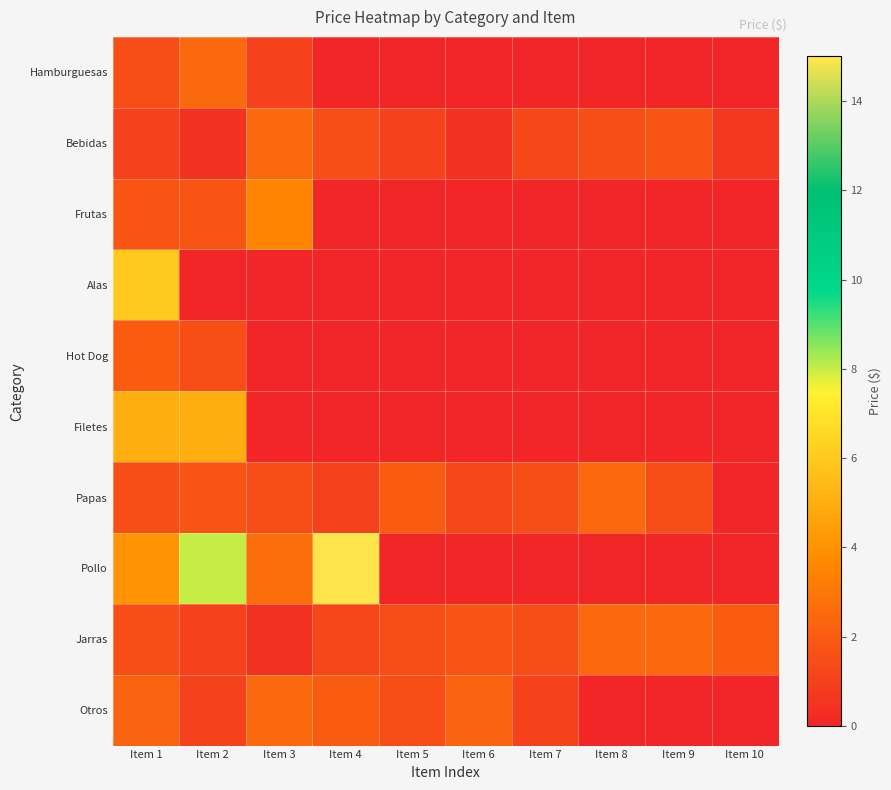

Reading left to right, list all the values displayed in this chart.

Hamburguesas: Item 1=1.5	Item 2=2.5	Item 3=1.0	Item 4=0.0	Item 5=0.0	Item 6=0.0	Item 7=0.0	Item 8=0.0	Item 9=0.0	Item 10=0.0
Bebidas: Item 1=1.0	Item 2=0.5	Item 3=2.5	Item 4=1.5	Item 5=1.0	Item 6=0.5	Item 7=1.2	Item 8=1.5	Item 9=1.8	Item 10=0.7
Frutas: Item 1=1.8	Item 2=1.8	Item 3=3.5	Item 4=0.0	Item 5=0.0	Item 6=0.0	Item 7=0.0	Item 8=0.0	Item 9=0.0	Item 10=0.0
Alas: Item 1=6.0	Item 2=0.0	Item 3=0.0	Item 4=0.0	Item 5=0.0	Item 6=0.0	Item 7=0.0	Item 8=0.0	Item 9=0.0	Item 10=0.0
Hot Dog: Item 1=2.0	Item 2=1.5	Item 3=0.0	Item 4=0.0	Item 5=0.0	Item 6=0.0	Item 7=0.0	Item 8=0.0	Item 9=0.0	Item 10=0.0
Filetes: Item 1=5.0	Item 2=5.0	Item 3=0.0	Item 4=0.0	Item 5=0.0	Item 6=0.0	Item 7=0.0	Item 8=0.0	Item 9=0.0	Item 10=0.0
Papas: Item 1=1.5	Item 2=1.8	Item 3=1.5	Item 4=1.0	Item 5=2.0	Item 6=1.2	Item 7=1.5	Item 8=2.5	Item 9=1.5	Item 10=0.0
Pollo: Item 1=4.0	Item 2=8.0	Item 3=2.8	Item 4=15.0	Item 5=0.0	Item 6=0.0	Item 7=0.0	Item 8=0.0	Item 9=0.0	Item 10=0.0
Jarras: Item 1=1.5	Item 2=1.0	Item 3=0.5	Item 4=1.2	Item 5=1.5	Item 6=1.8	Item 7=1.5	Item 8=2.5	Item 9=2.5	Item 10=2.0
Otros: Item 1=2.2	Item 2=1.0	Item 3=2.5	Item 4=2.0	Item 5=1.5	Item 6=2.2	Item 7=1.0	Item 8=0.0	Item 9=0.0	Item 10=0.0